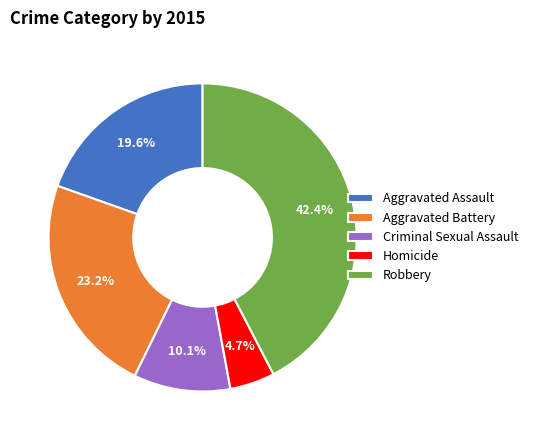

Is the sum of Aggravated Battery and Criminal Sexual Assault greater than half?

No